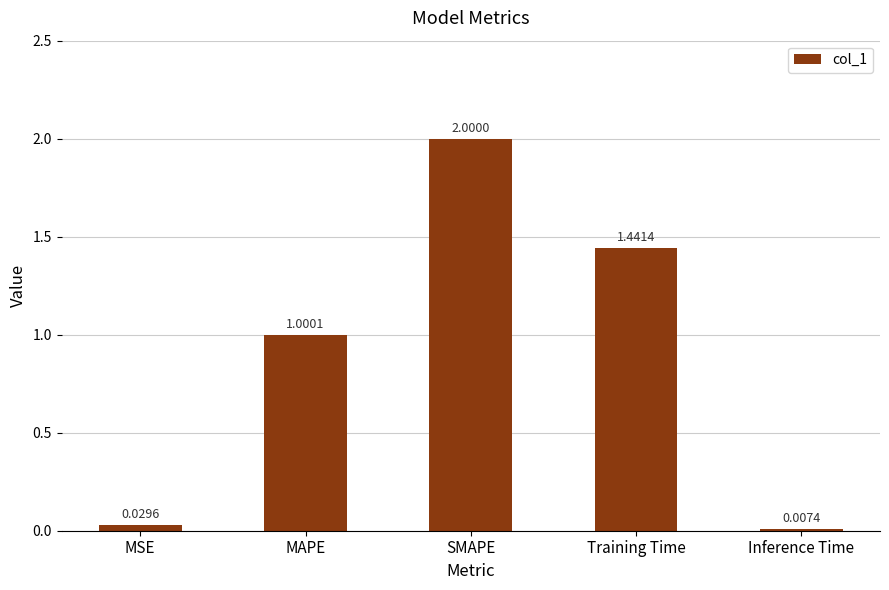

Between Training Time and MSE, which is larger?

Training Time